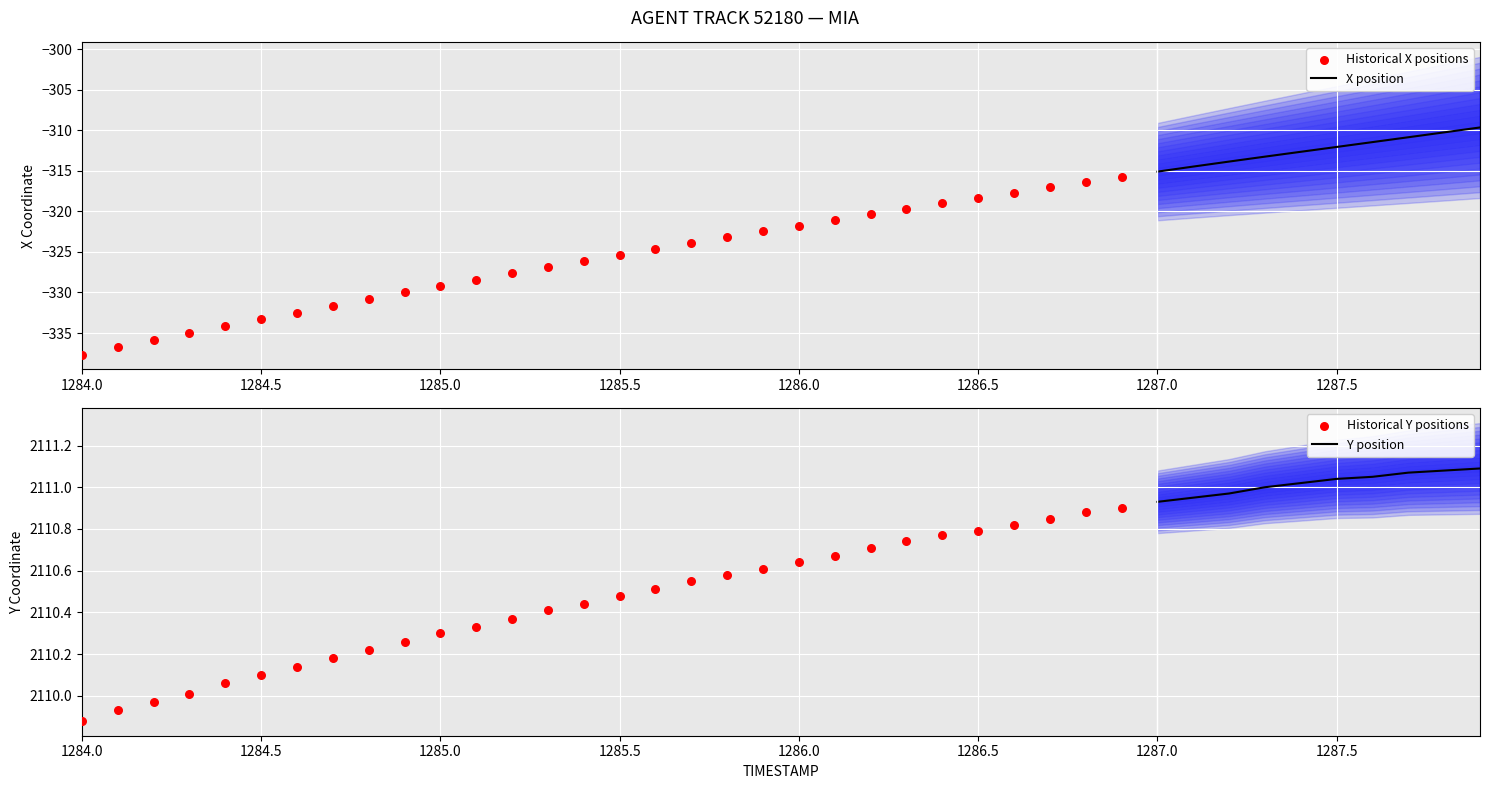

What is the minimum value for X position?

-315.1